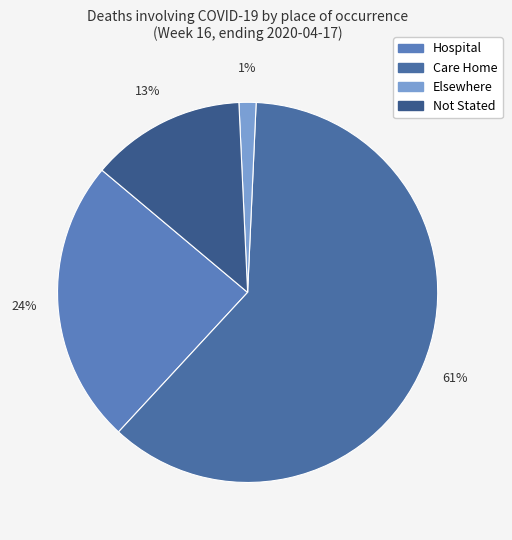

To the nearest percent, what percentage of the pie is Elsewhere?

1%